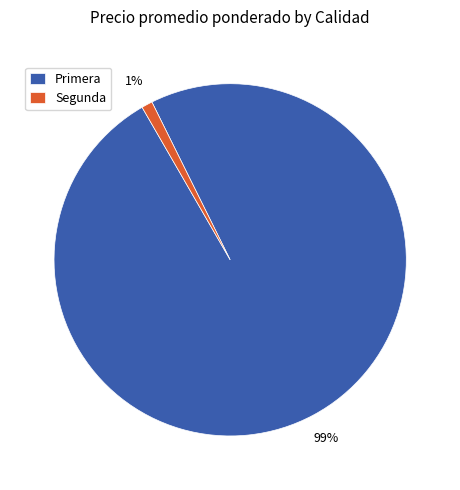

Rank the categories by value from lowest to highest.

Segunda, Primera